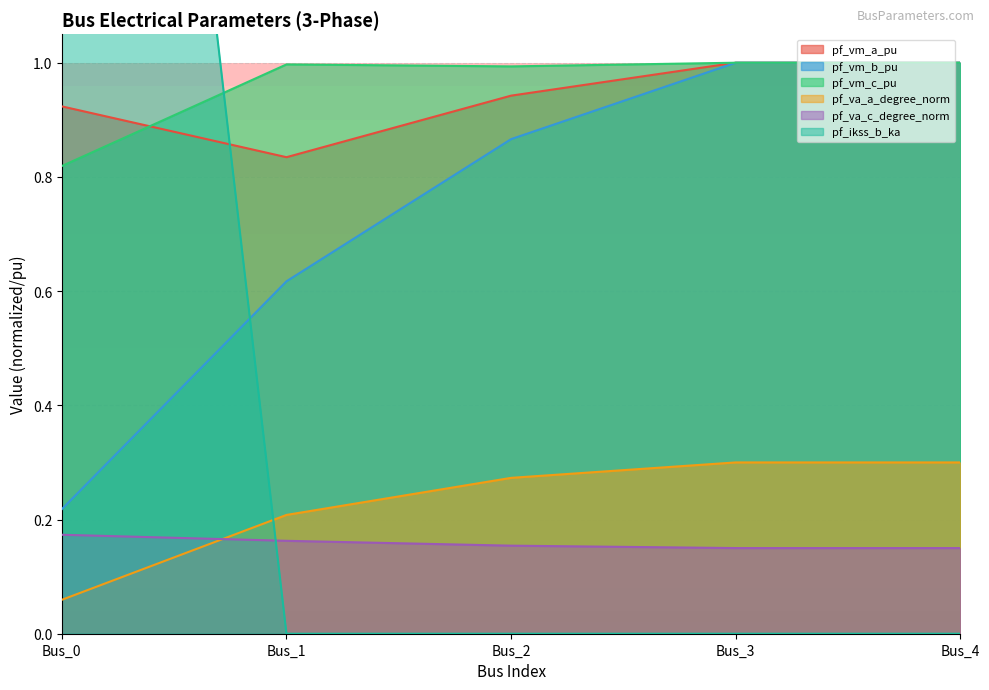

True or false: pf_va_c_degree_norm has a value of 0.2 at Bus_3.

True